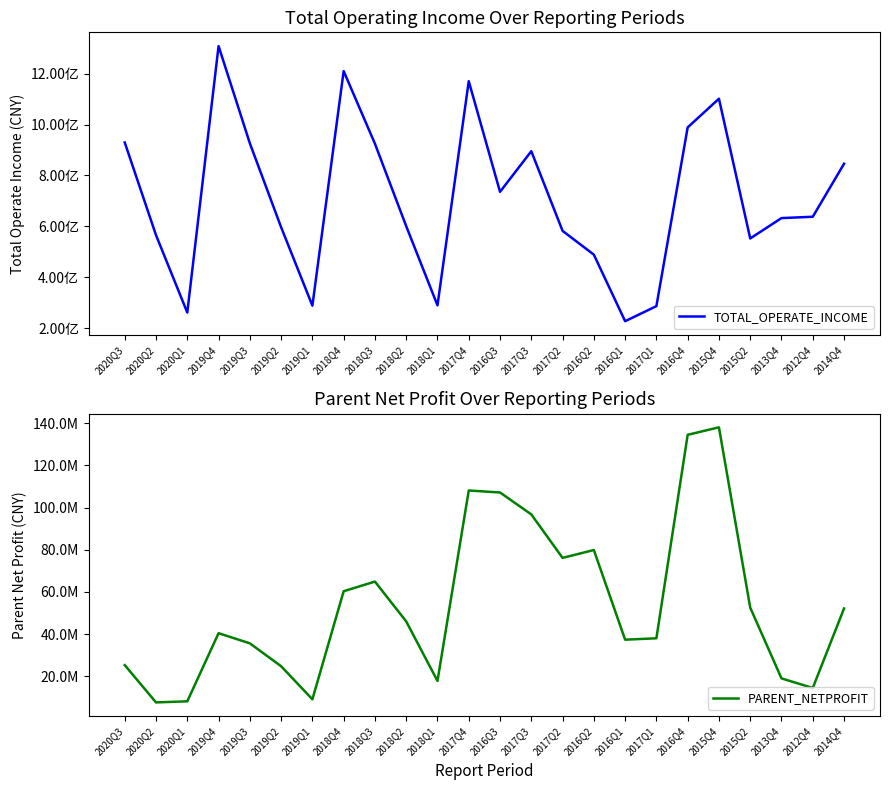

Which has a higher value, 2015Q4 or 2020Q1?

2015Q4